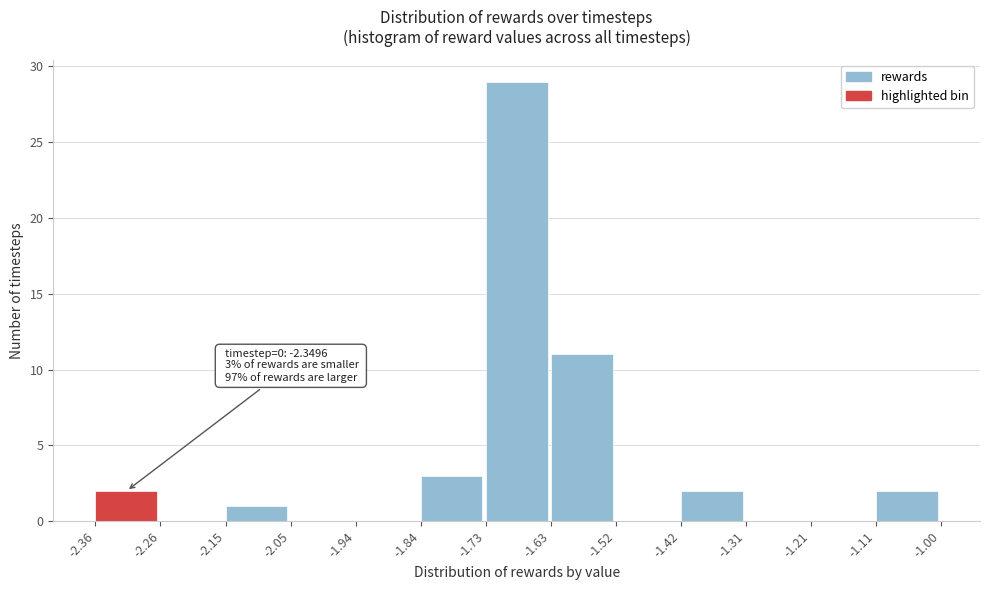

Over which range of the x-axis is the bar tallest?

-1.73 to -1.63